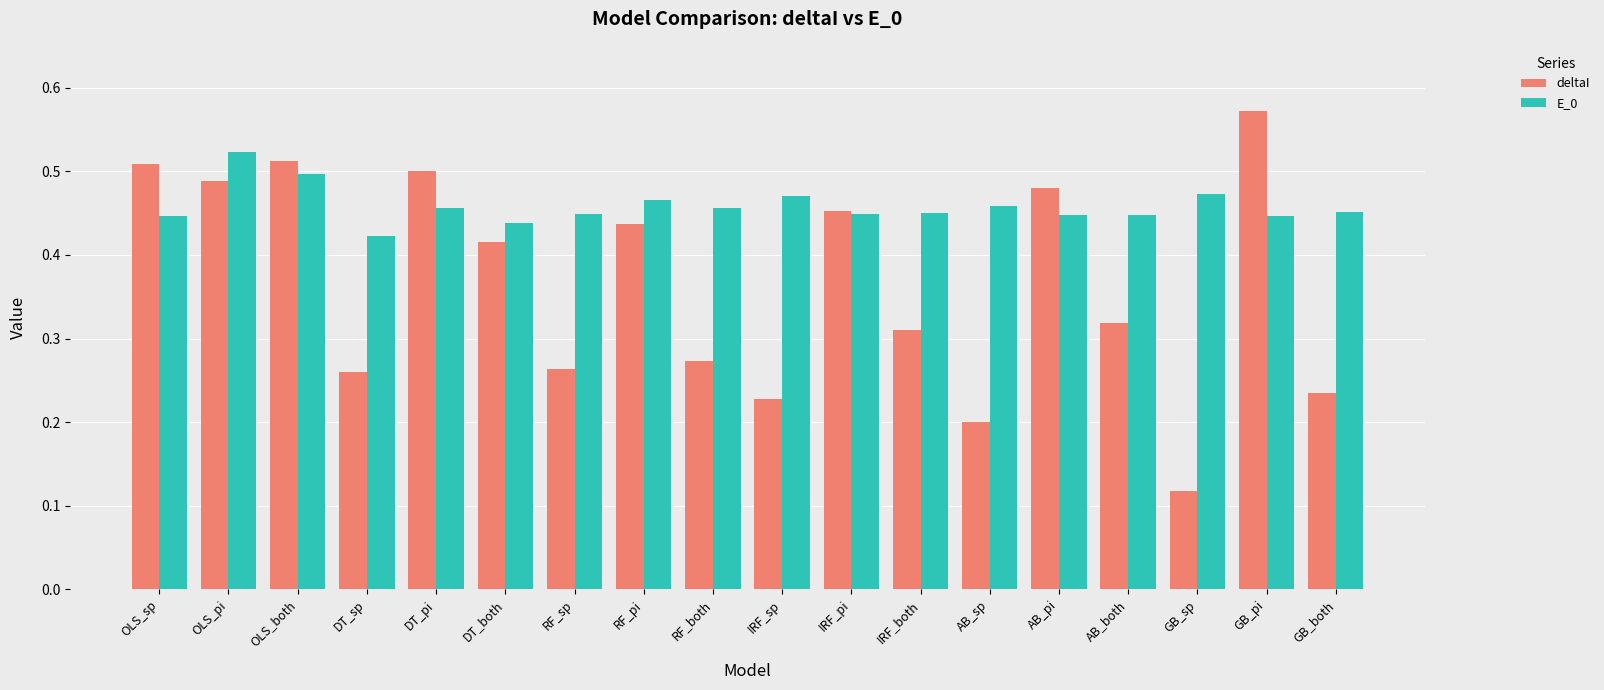

Are the bars grouped side by side (vs. stacked)?

Yes